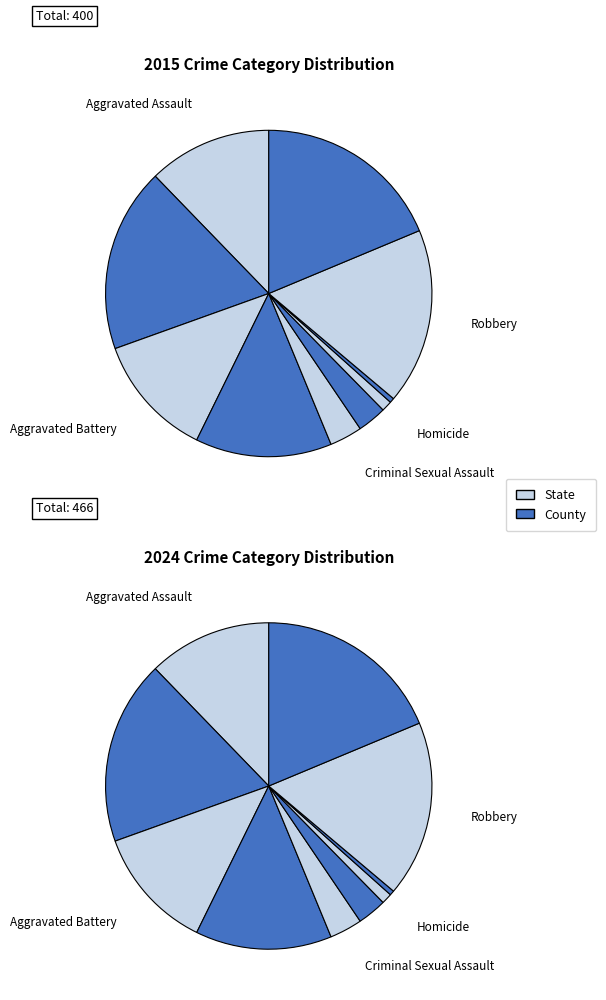

What is the smallest slice in the pie chart?

Homicide